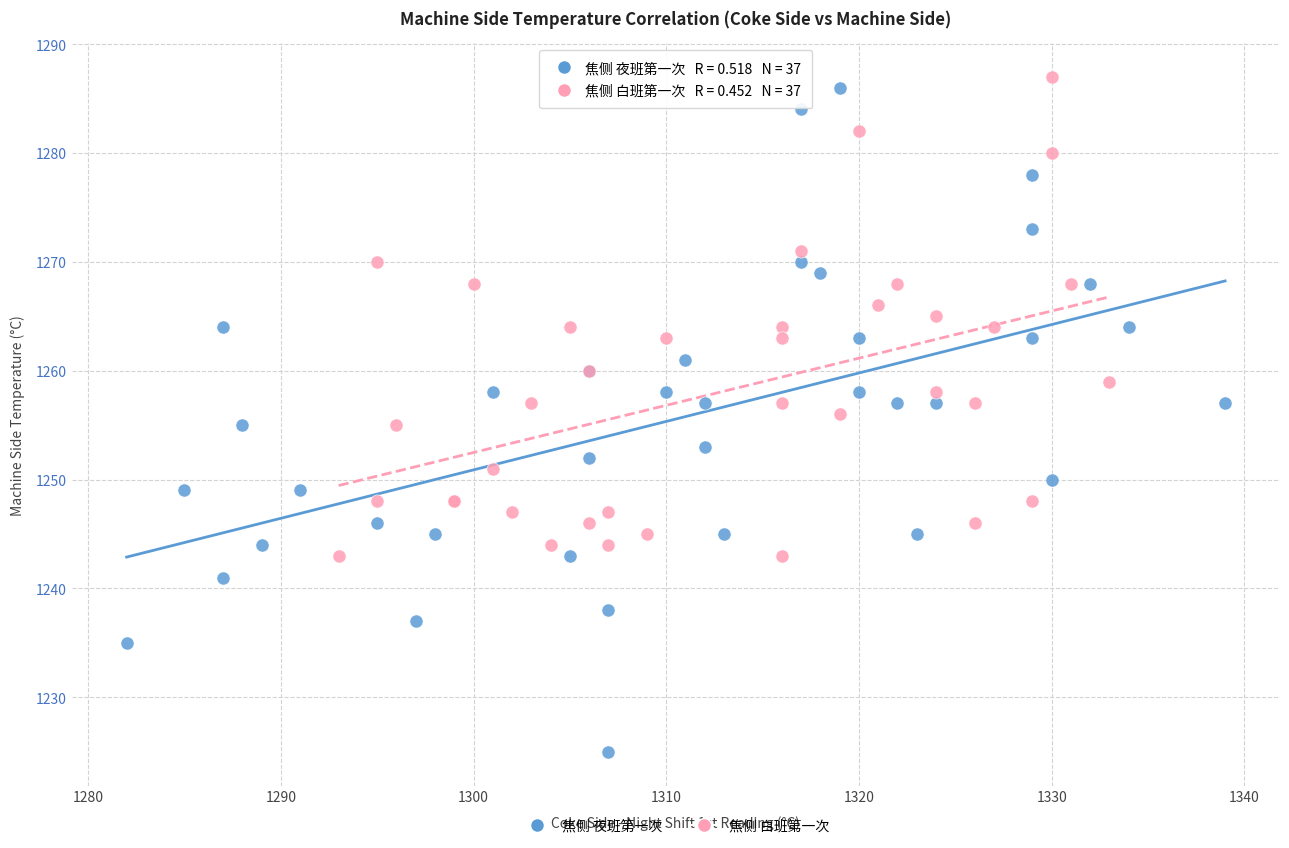

Which series reaches the minimum Y coordinate?

焦侧 夜班第一次